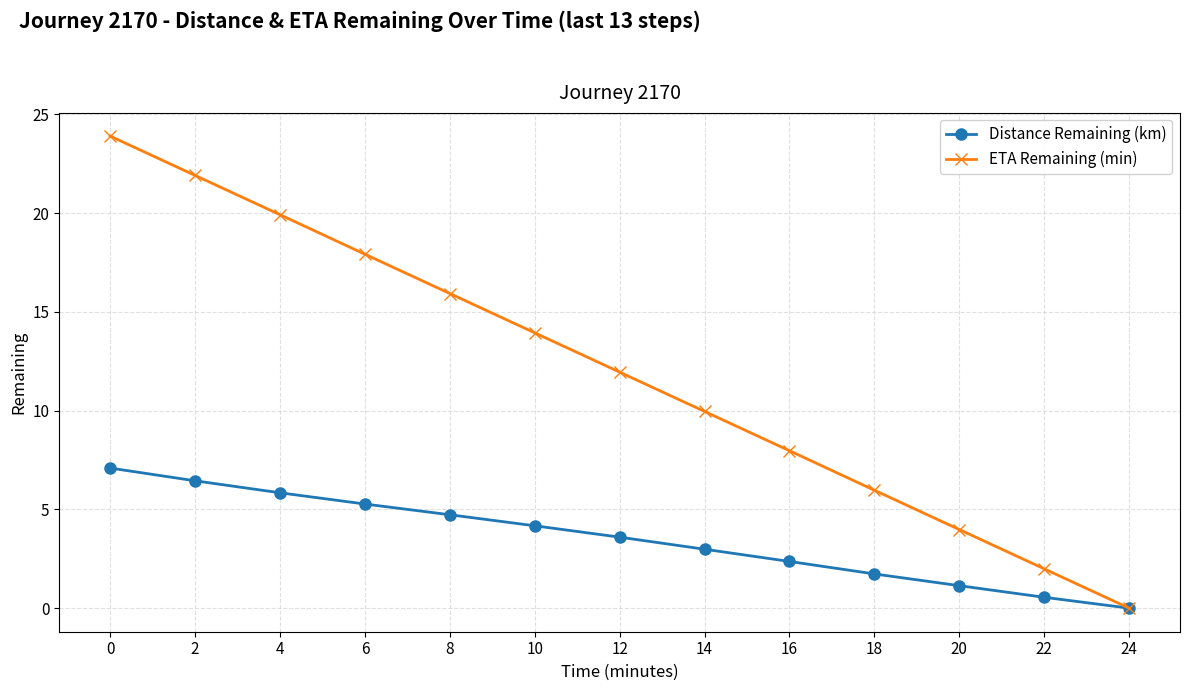

What is the difference between the highest and lowest values at 6?

12.6